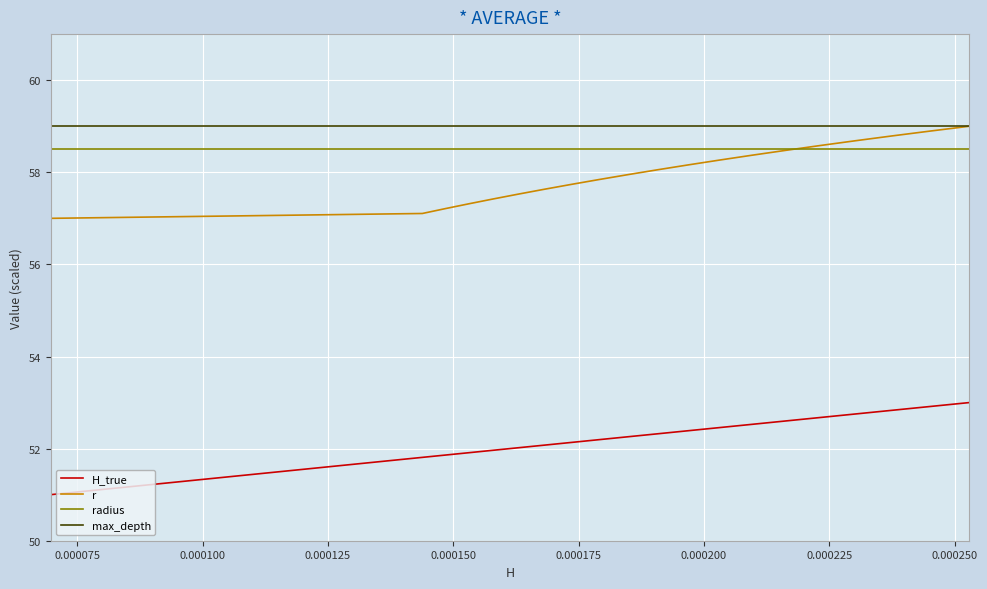

Which series has the largest total across all categories?

max_depth